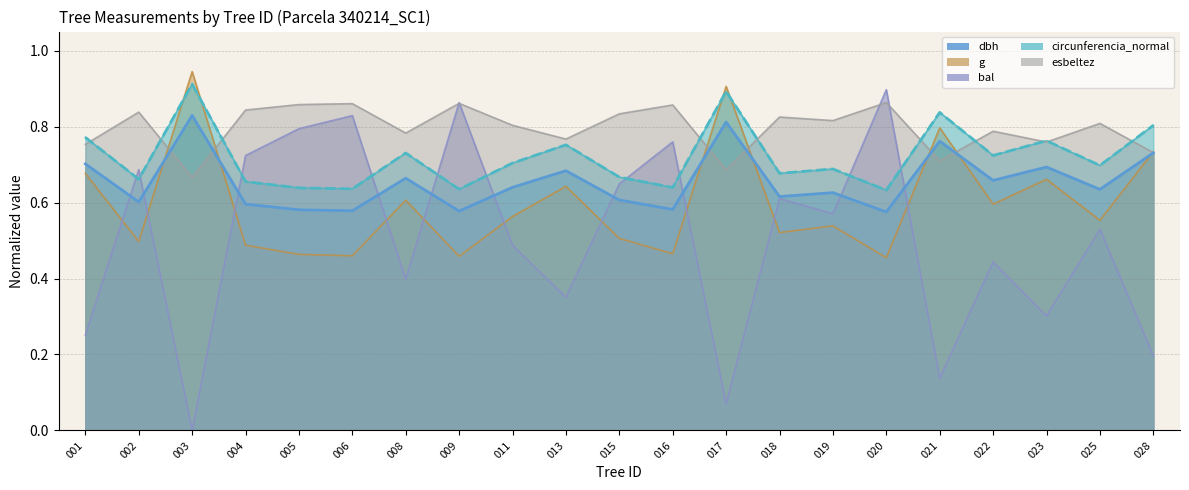

What is the difference between the maximum and second lowest values in the g series?

0.5